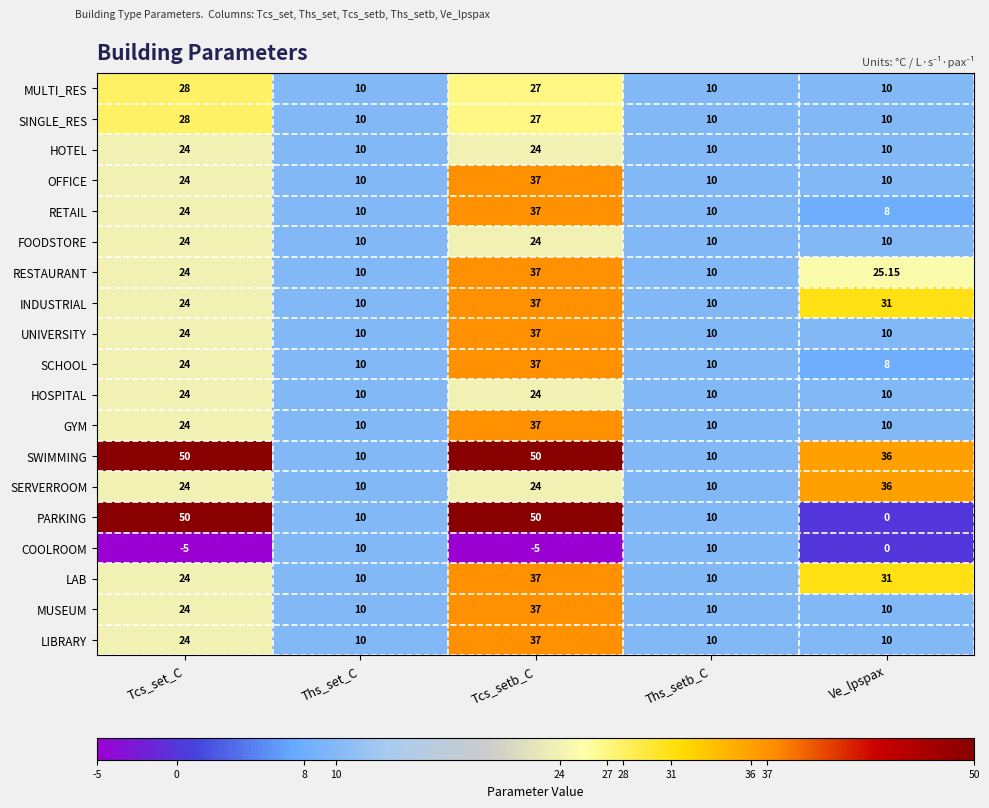

At which category is the sum across all series the highest?

Tcs_setb_C